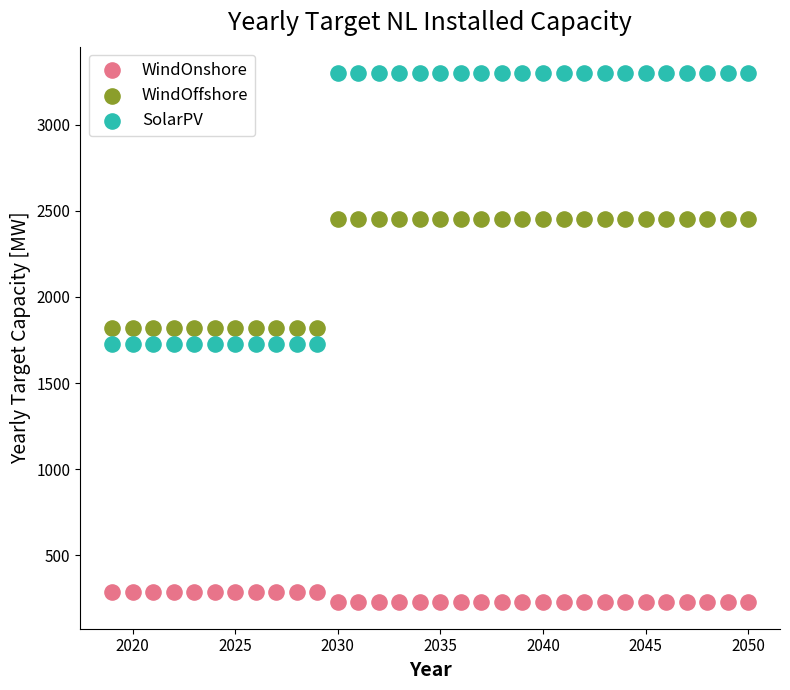

Across all data points, what is the range of Y values (max minus min)?

3070.4